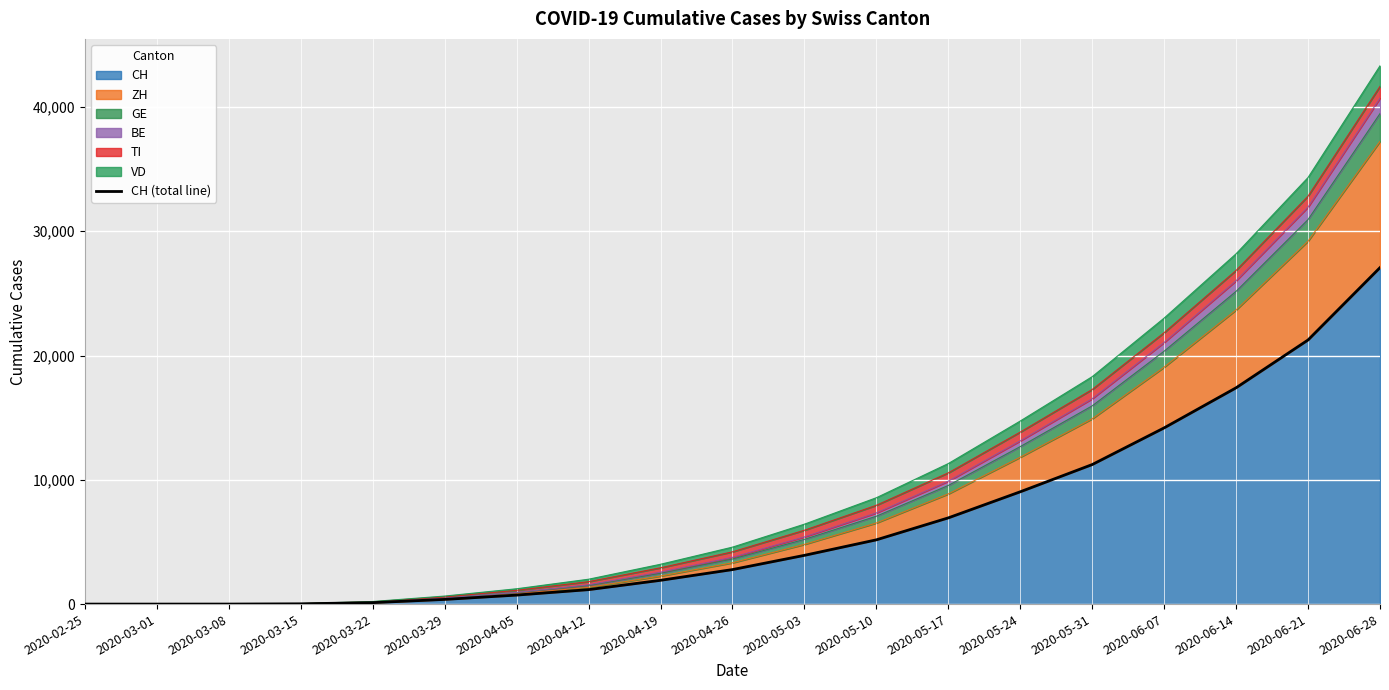

Between 2020-04-12 and 2020-02-25, which is larger?

2020-04-12